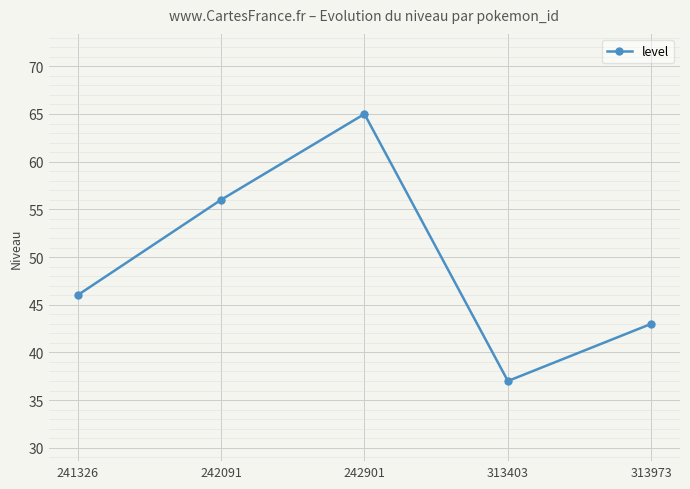

Which label corresponds to the largest value in the chart?

242901